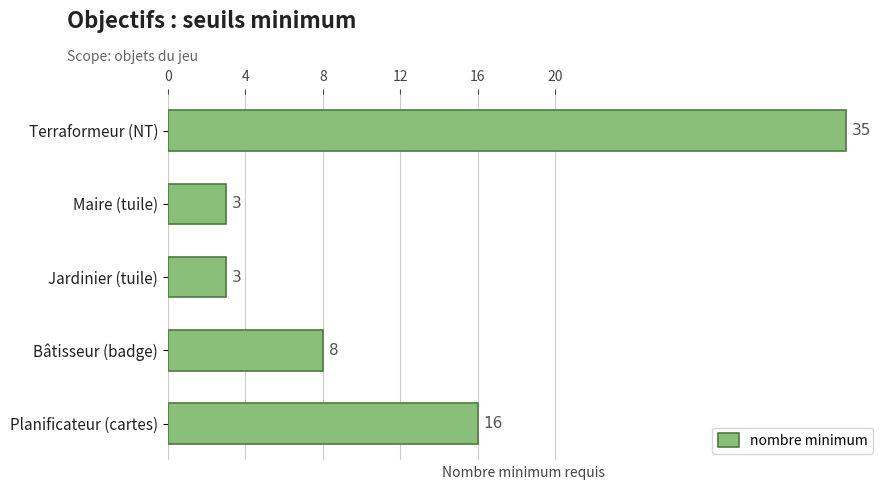

What is the difference between the second highest and minimum values?

13